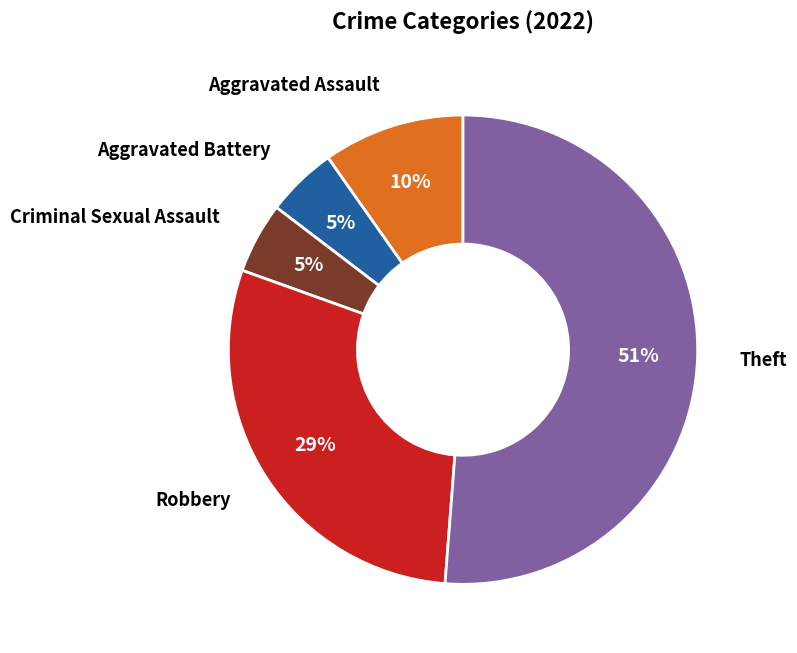

Is there a majority slice in this chart?

Yes